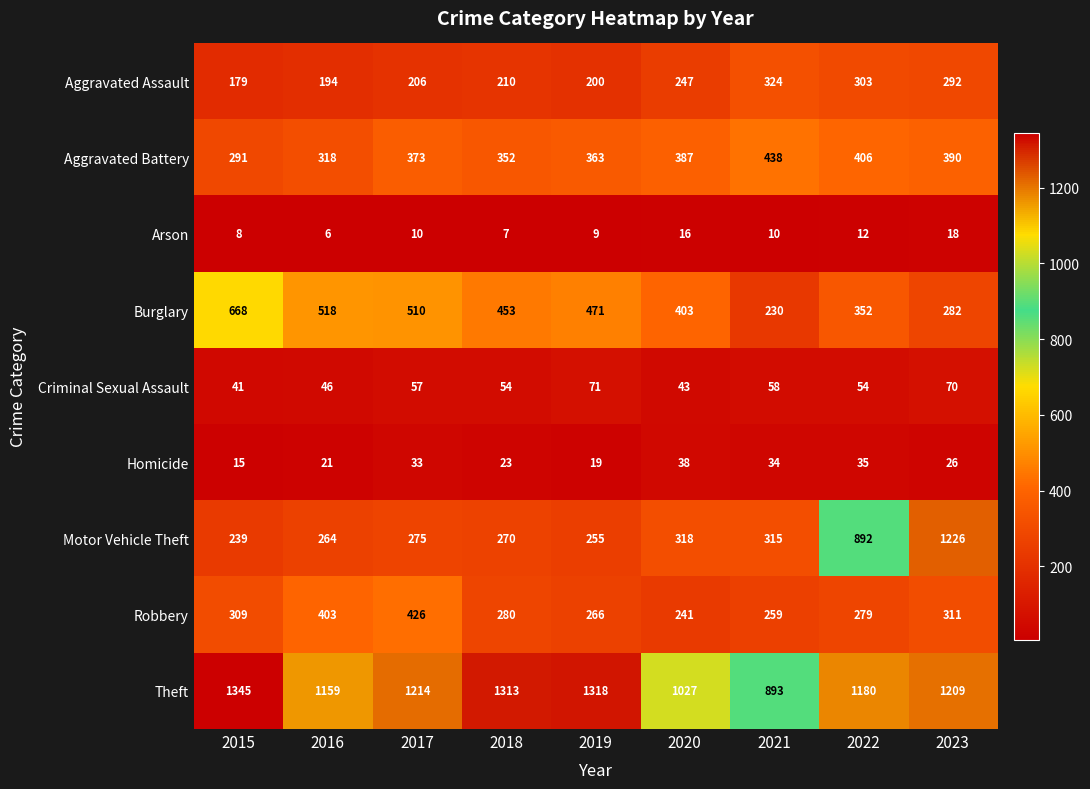

Rank the categories by Motor Vehicle Theft value from lowest to highest.

2015, 2019, 2016, 2018, 2017, 2021, 2020, 2022, 2023